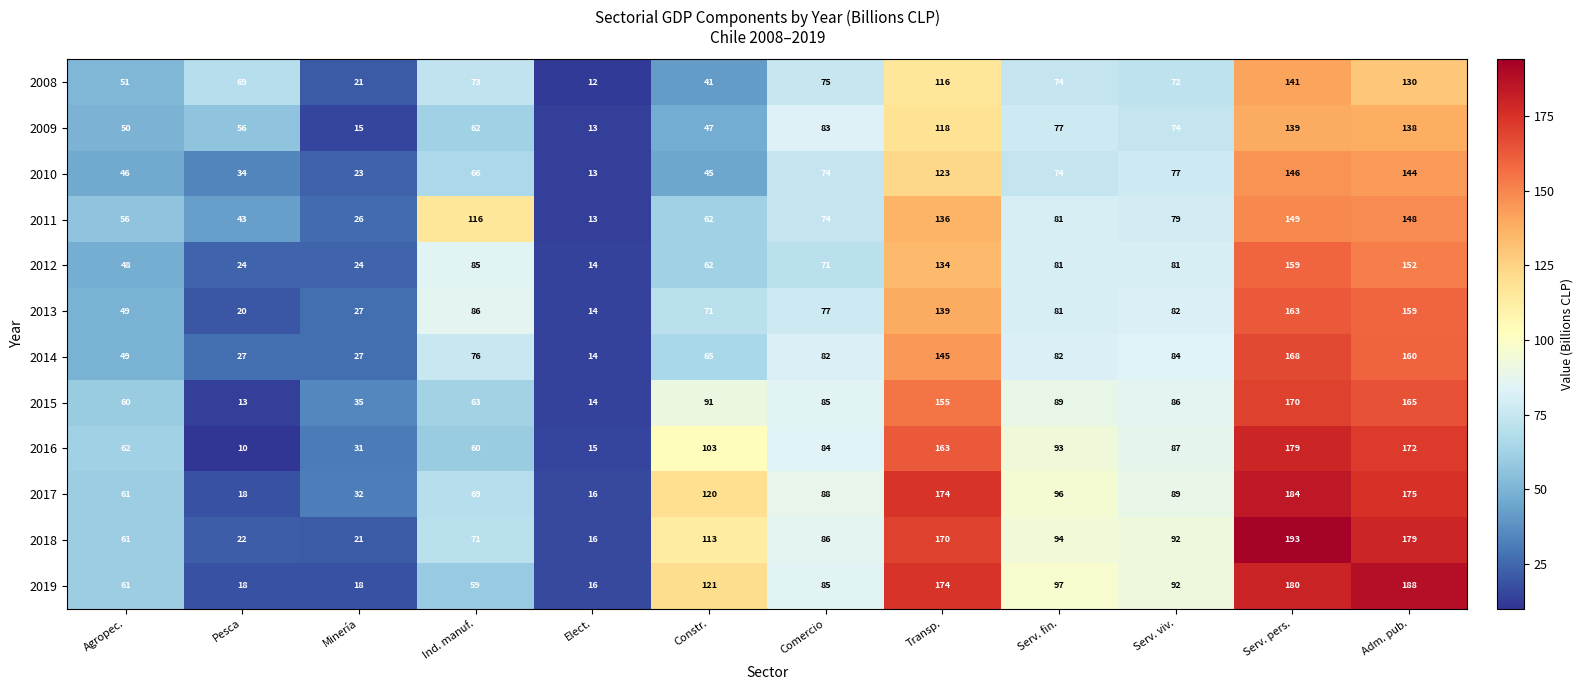

Which series changed the most between Pesca and Constr.?

2019